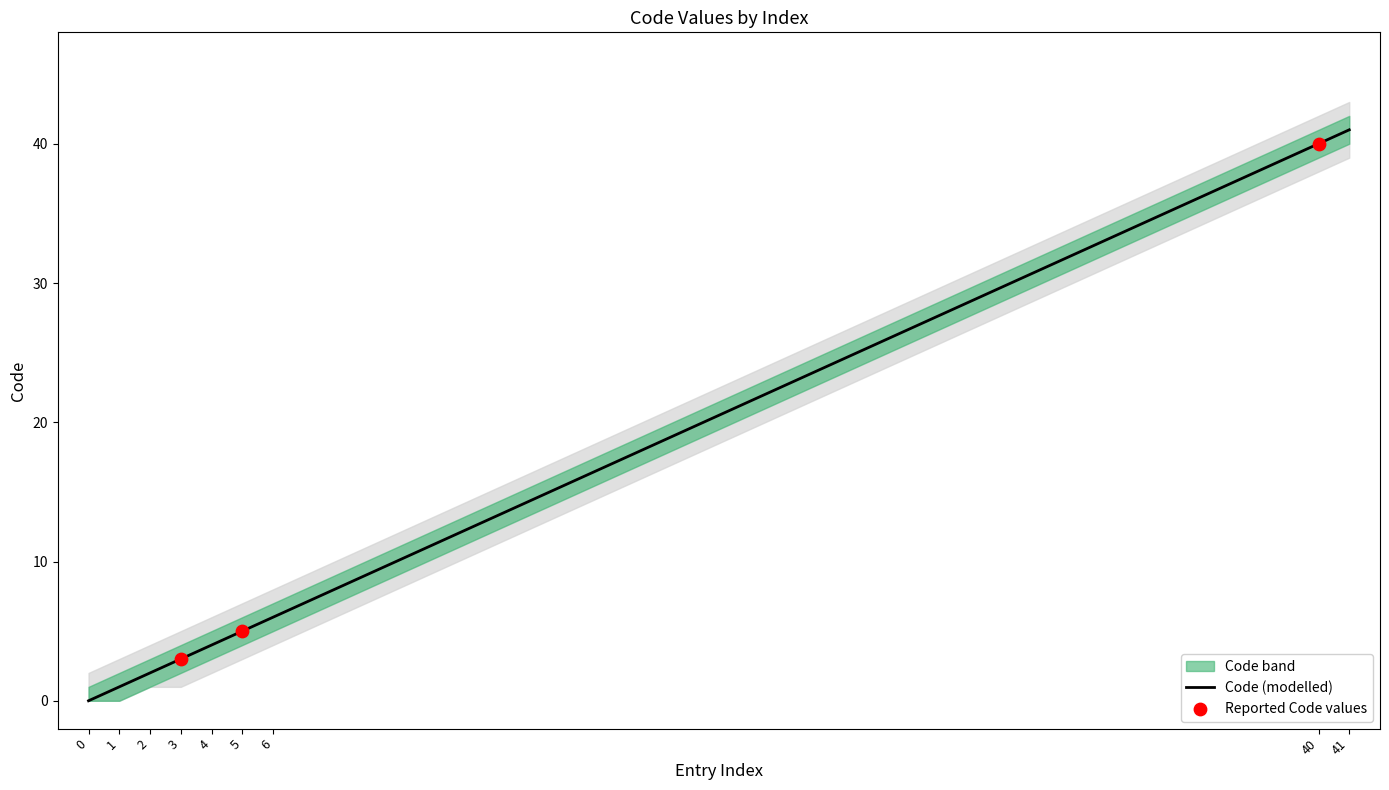

What is the change in value from 1 to 40?

+39